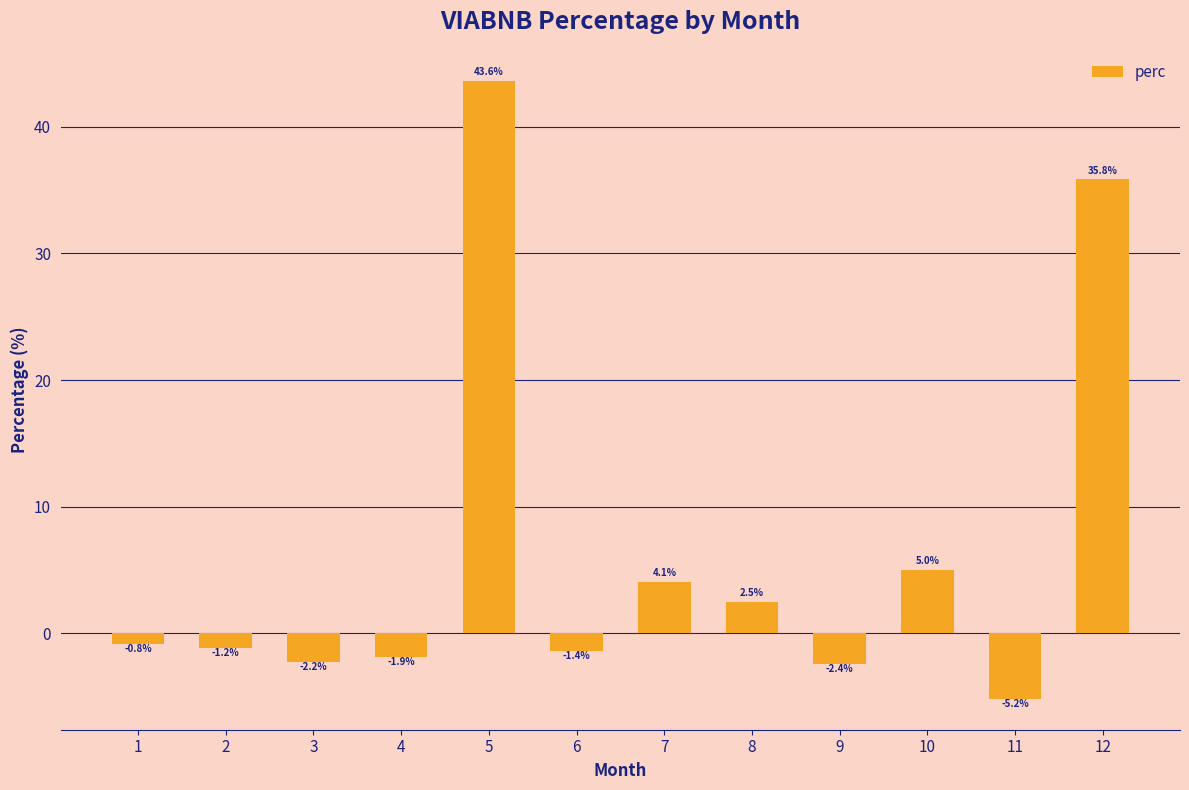

How many values are below 0?

7